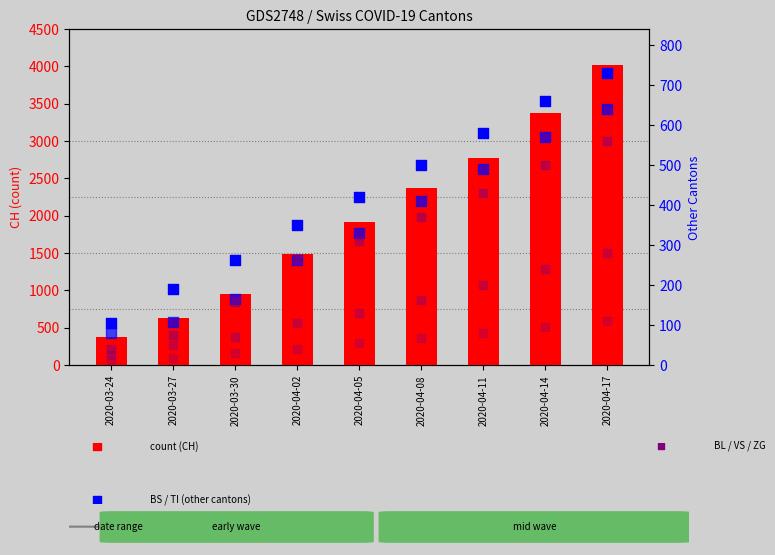

Is the value of CH (count) at 2020-04-08 greater than the value of TI at 2020-04-17?

Yes